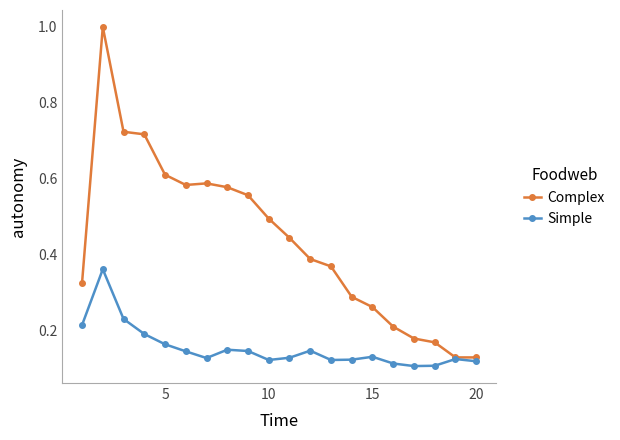

True or false: Complex has more than 0 points higher than both neighbors.

True